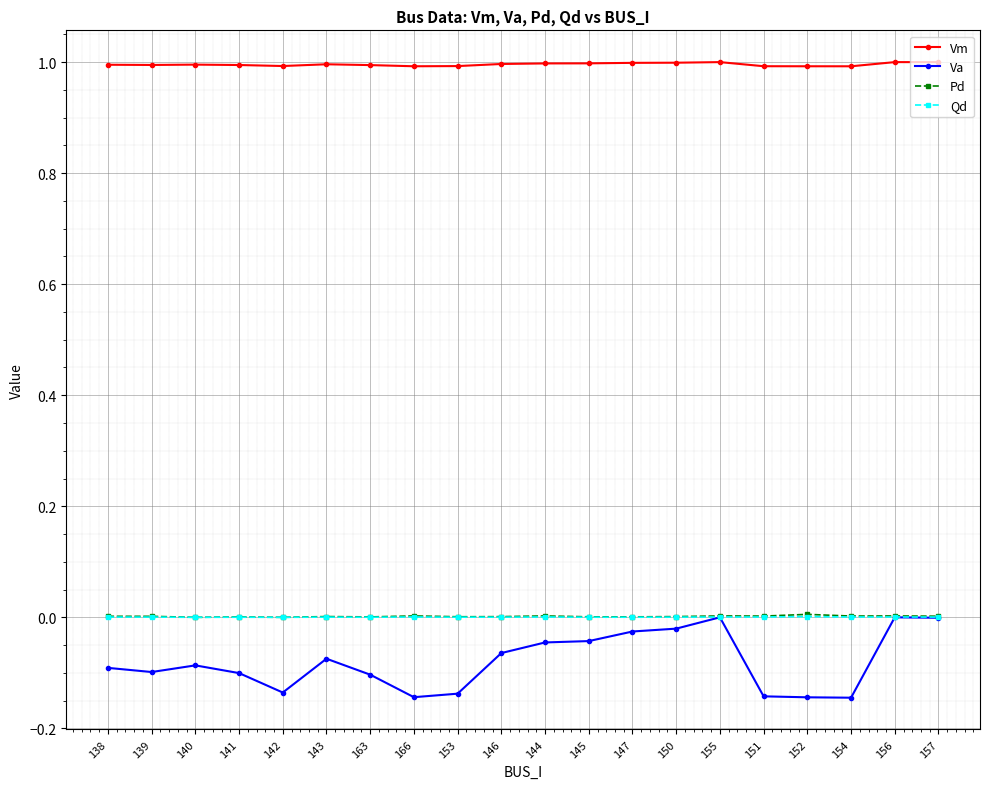

At how many categories does at least one series exceed 0?

20